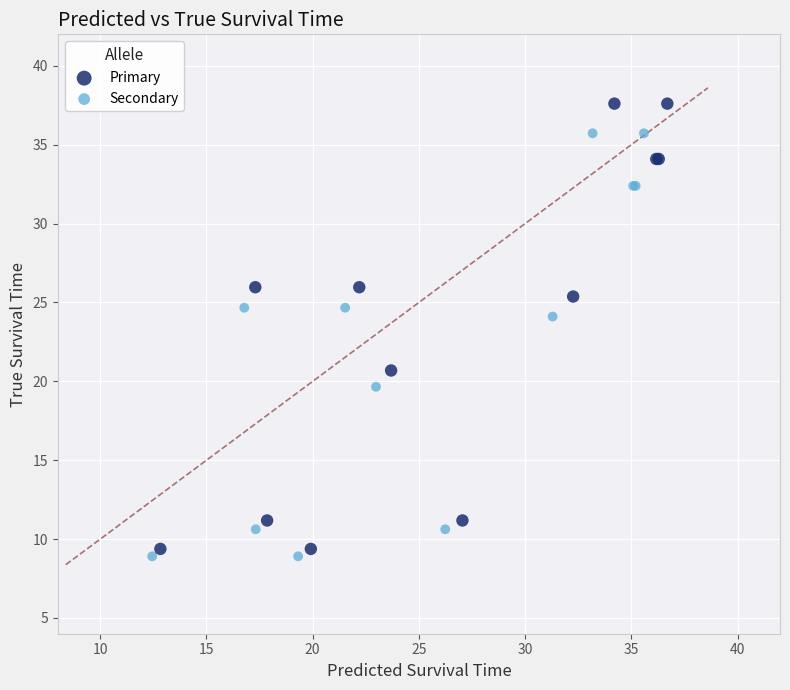

Which series has the largest Y range (max minus min)?

Primary